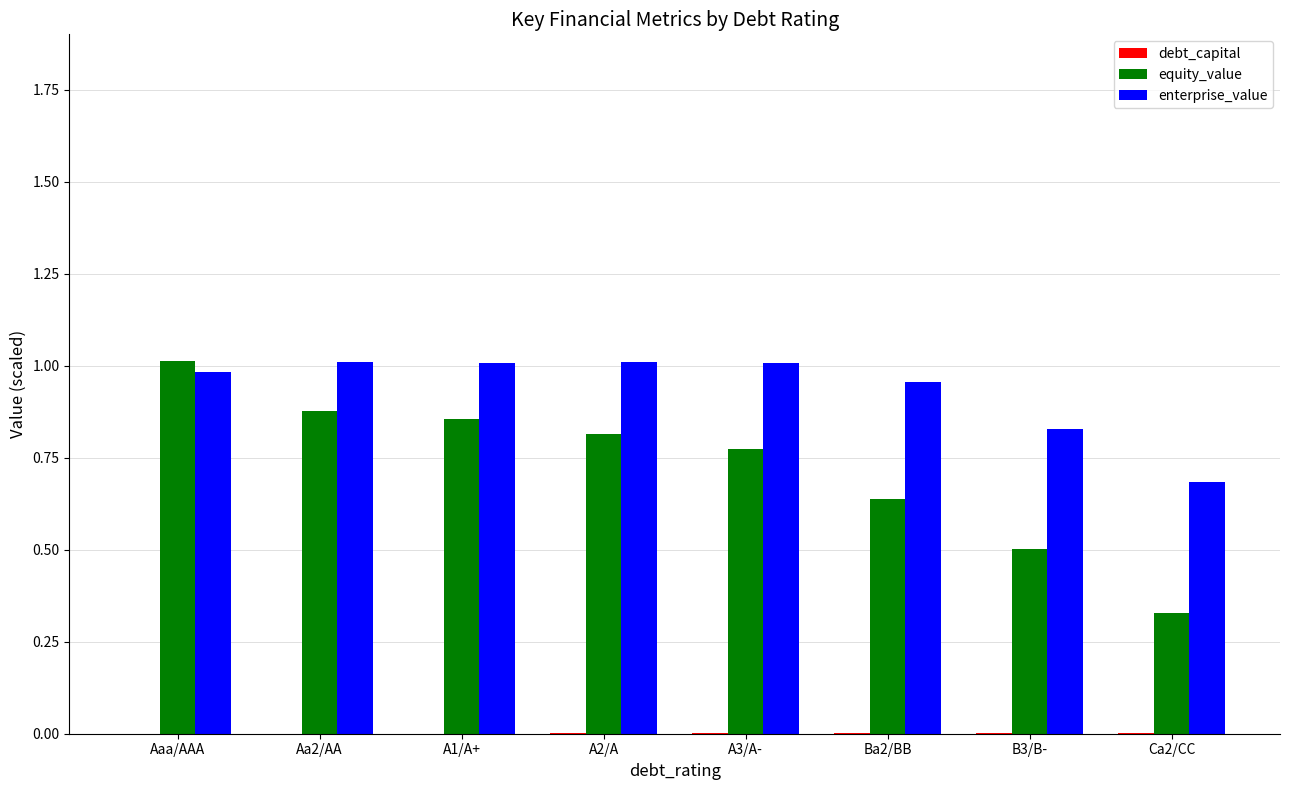

At which label is enterprise_value closest to 0?

Ca2/CC